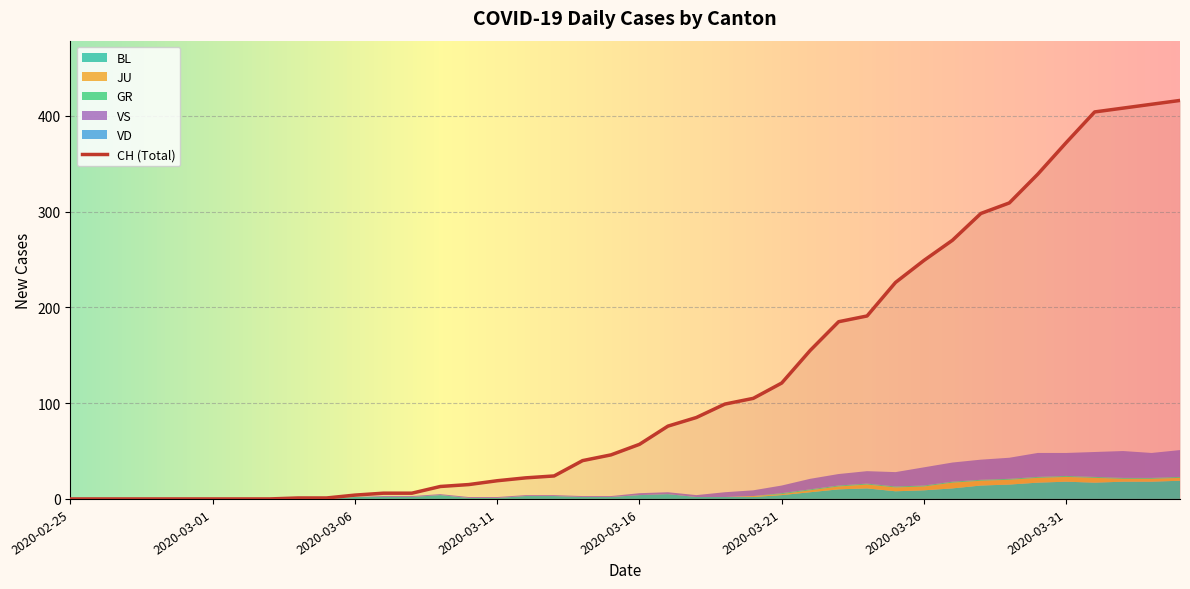

True or false: GR has more than 2 points higher than both neighbors.

False